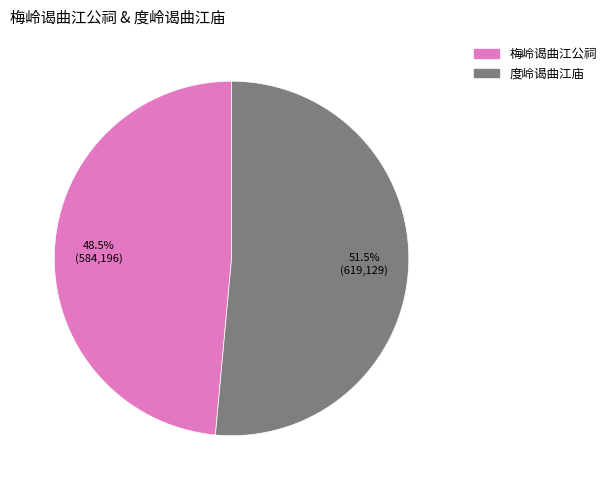

Count the number of slices in the pie.

2